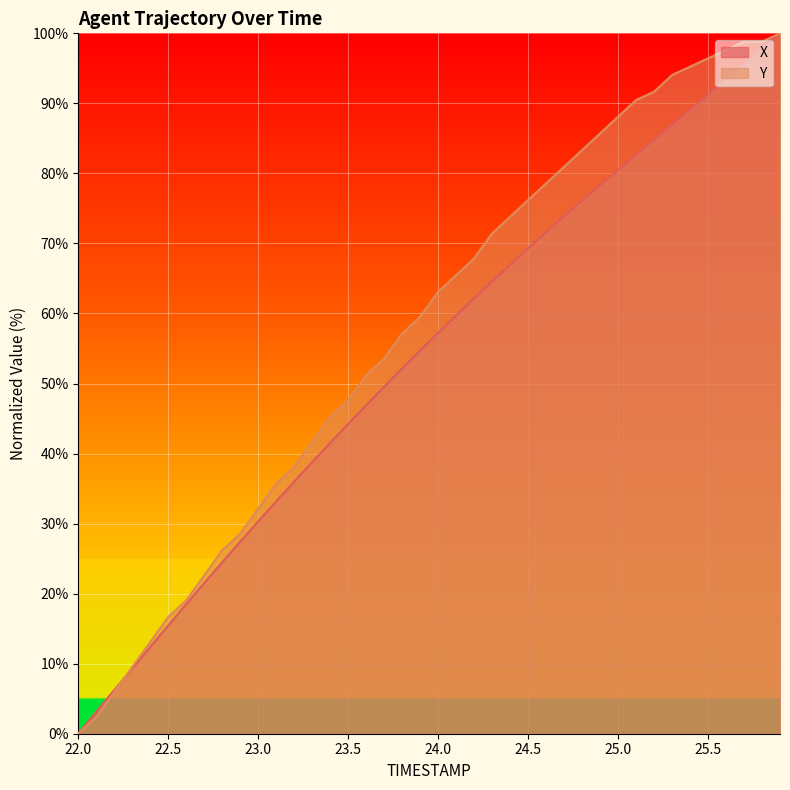

What is the maximum value for Y?

100.0